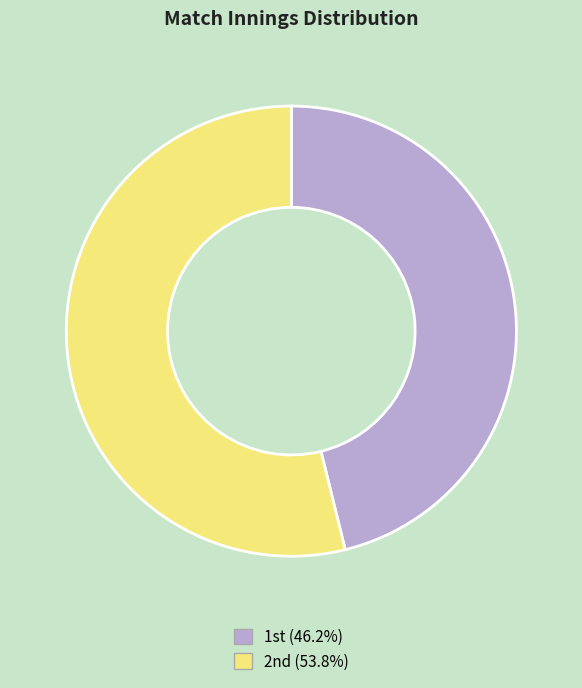

Does any single category account for the majority?

Yes